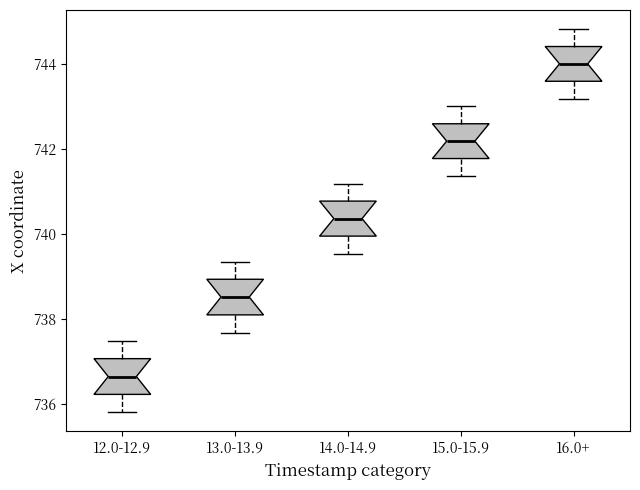

Reading left to right, read every box against the y-axis: the position of its median line, the range the box covers, and the ends of its whiskers. The values are not printed on the chart, so give them approximately, as read against the axis.

12.0-12.9: median 736.6, box 736.2 to 737.0, whiskers 735.8 to 737.4
13.0-13.9: median 738.6, box 738.0 to 739.0, whiskers 737.6 to 739.4
14.0-14.9: median 740.4, box 740.0 to 740.8, whiskers 739.6 to 741.2
15.0-15.9: median 742.2, box 741.8 to 742.6, whiskers 741.4 to 743.0
16.0+: median 744.0, box 743.6 to 744.4, whiskers 743.2 to 744.8